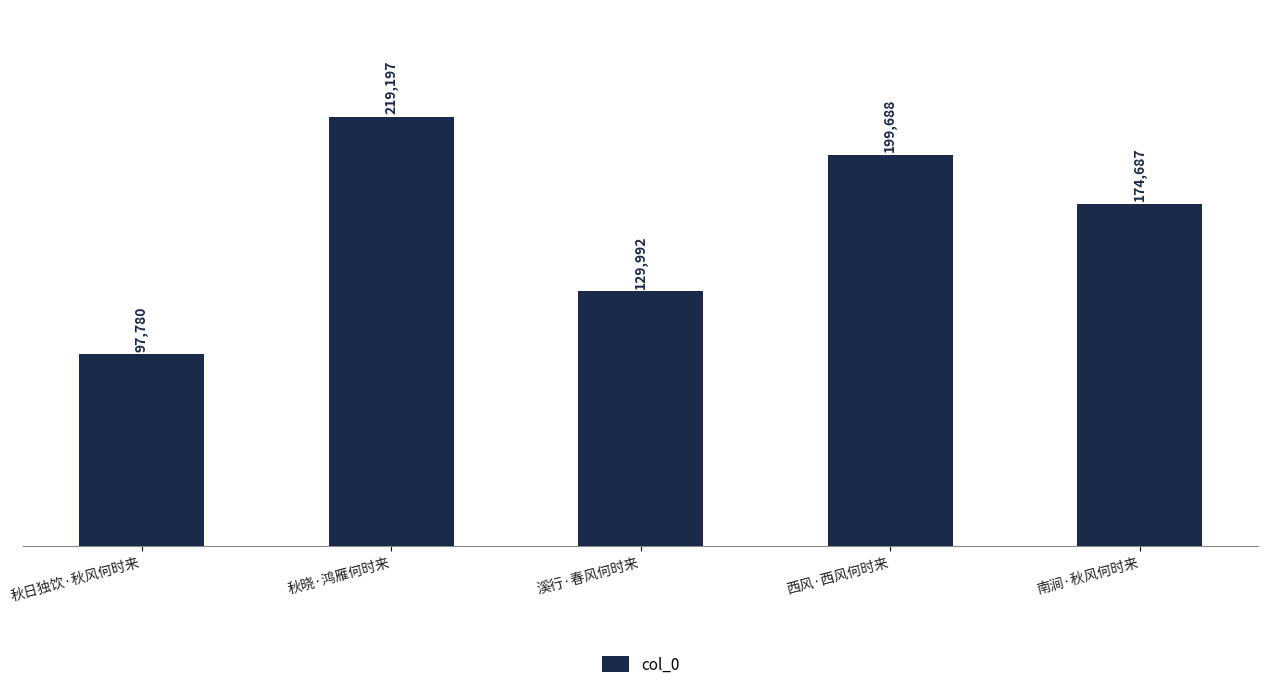

Where does the data first go above 174687?

秋晓·鸿雁何时来